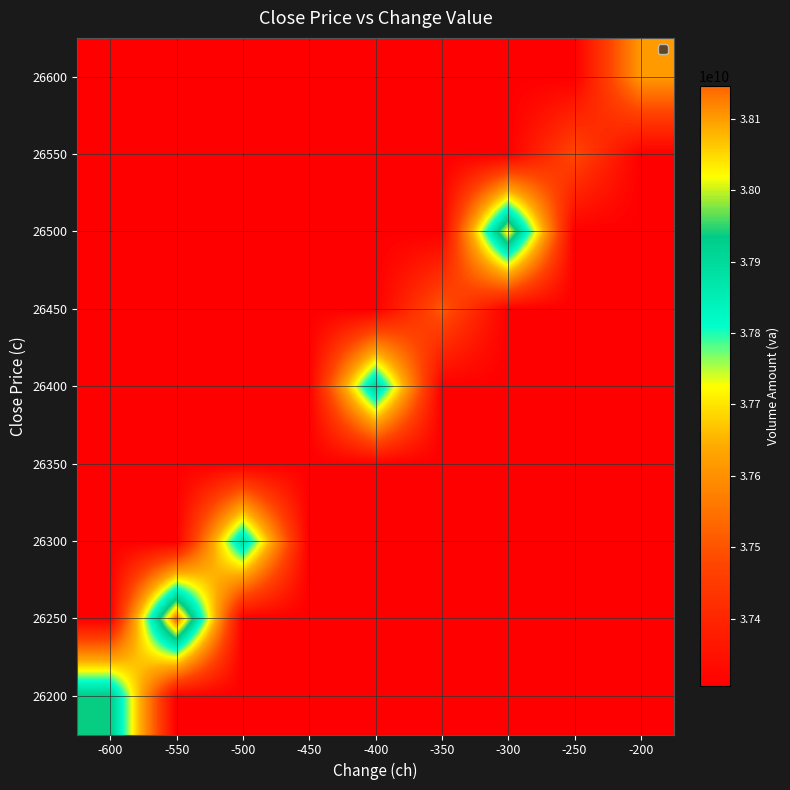

At which category does the chart reach its peak across all series?

-550